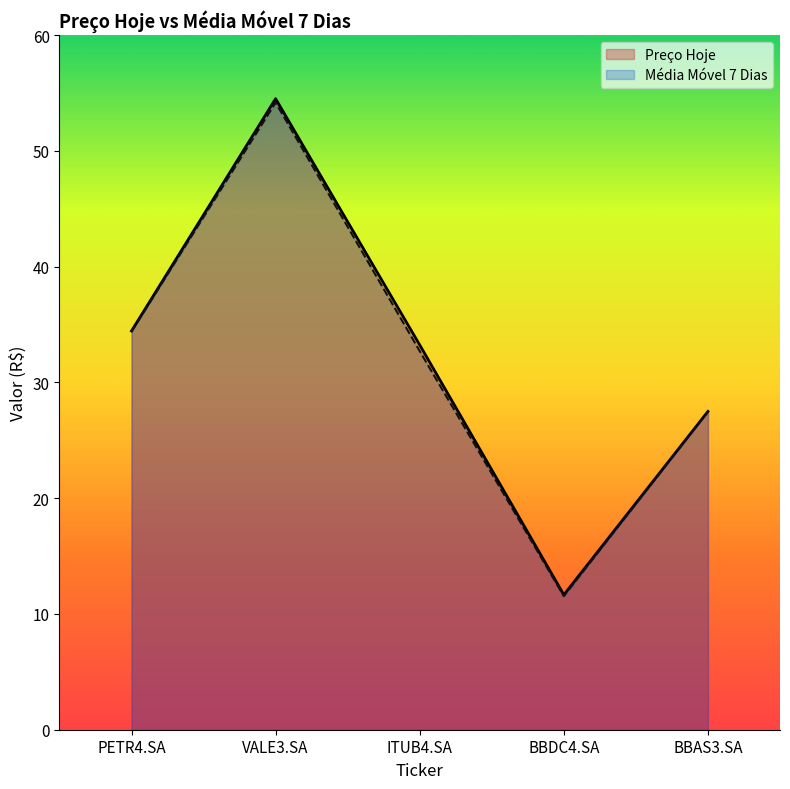

Rank the series by their maximum value, from lowest to highest.

Média Móvel 7 Dias, Preço Hoje